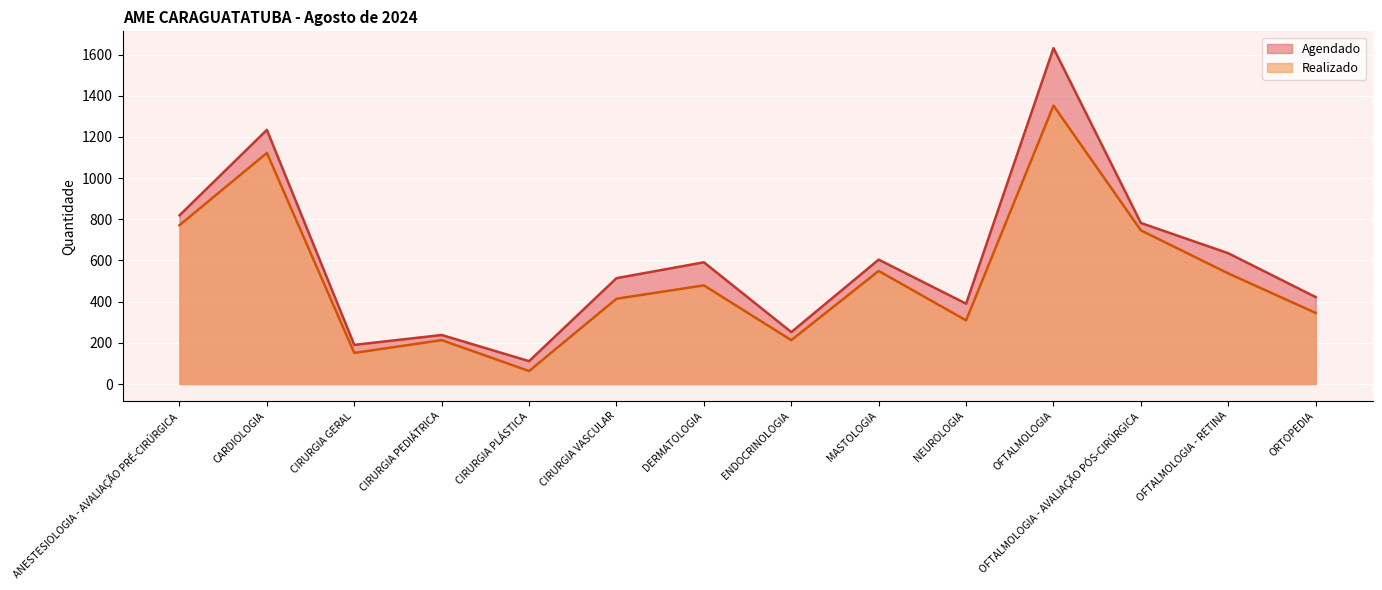

Where does the Realizado series first go above 479?

ANESTESIOLOGIA - AVALIAÇÃO PRÉ-CIRÚRGICA